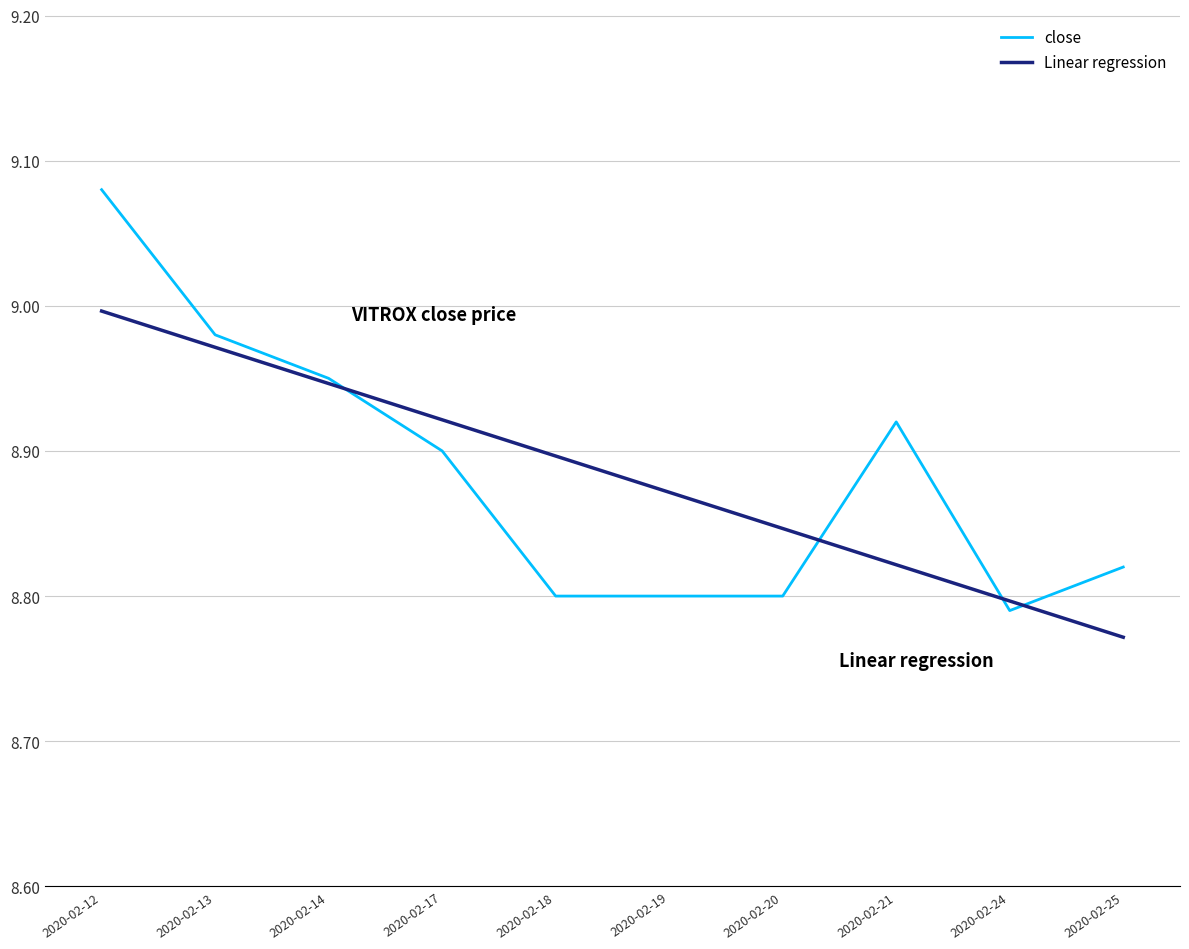

Rank the series at 2020-02-12 from highest to lowest value.

close, Linear regression